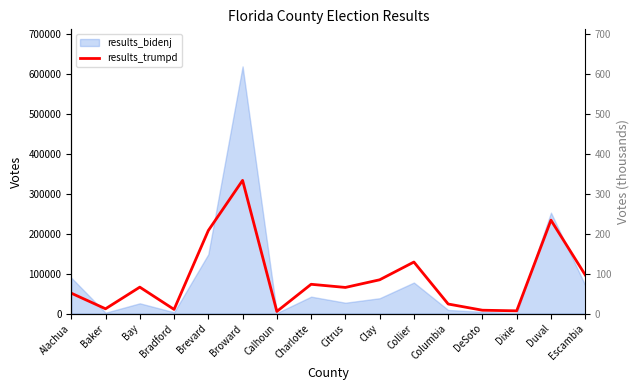

Read the value at Bradford, to the nearest 50.

10350